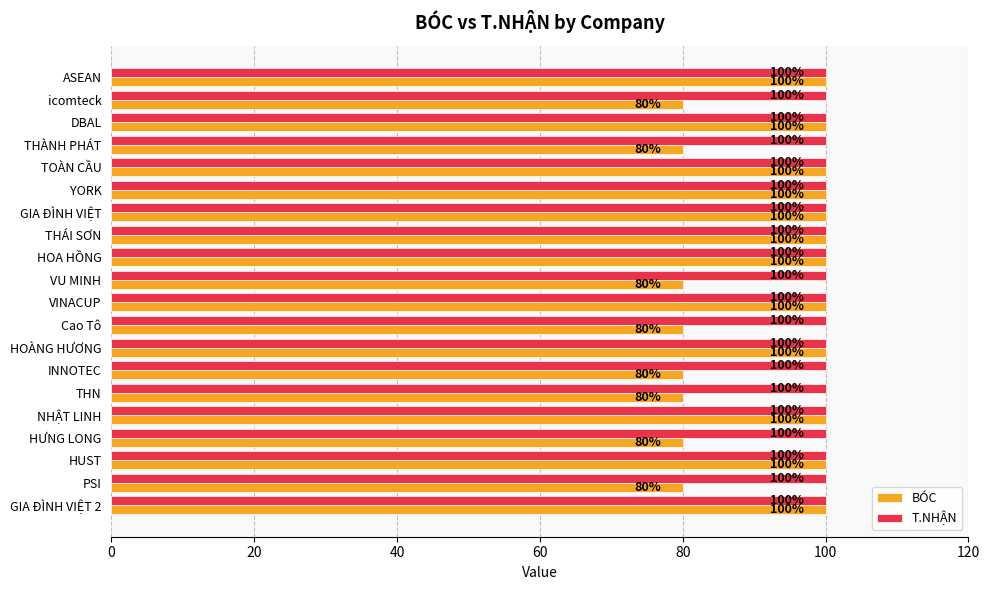

What is the spread (max minus min) of values at Cao Tô?

20